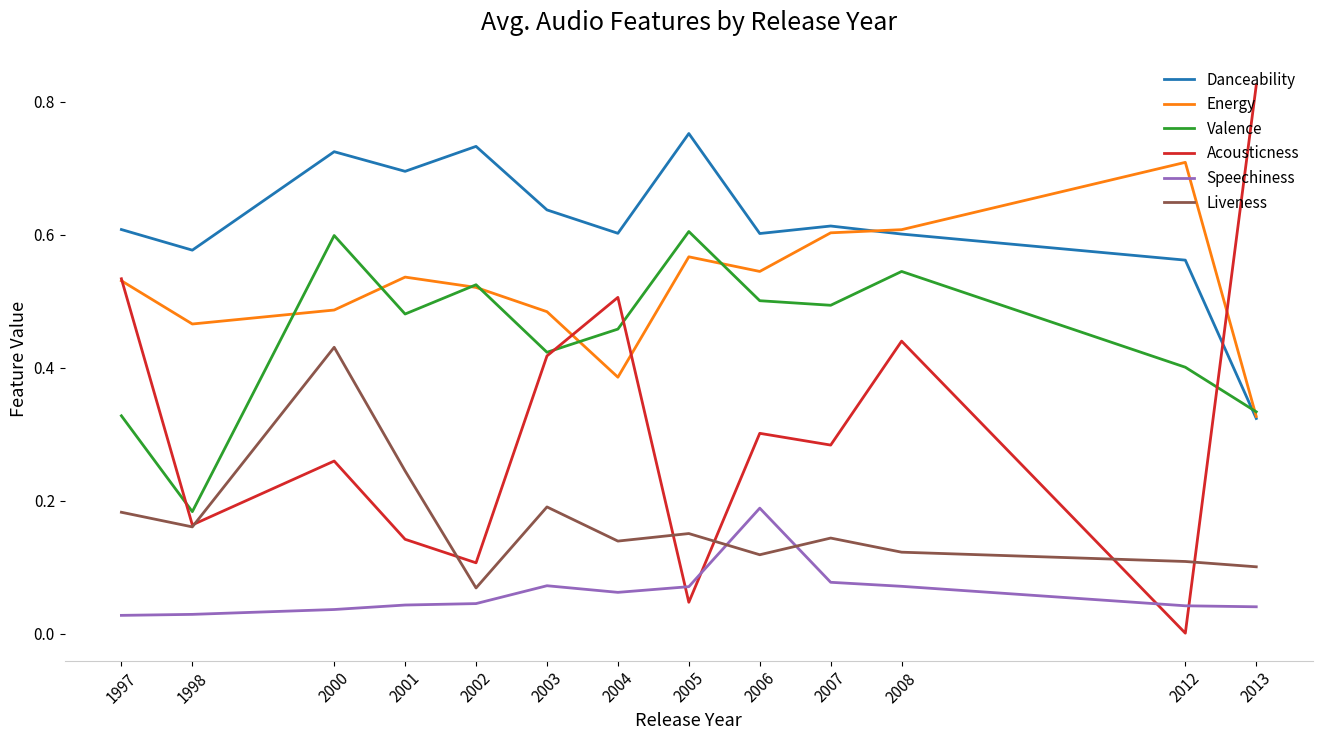

At how many categories does at least one series exceed 0?

13